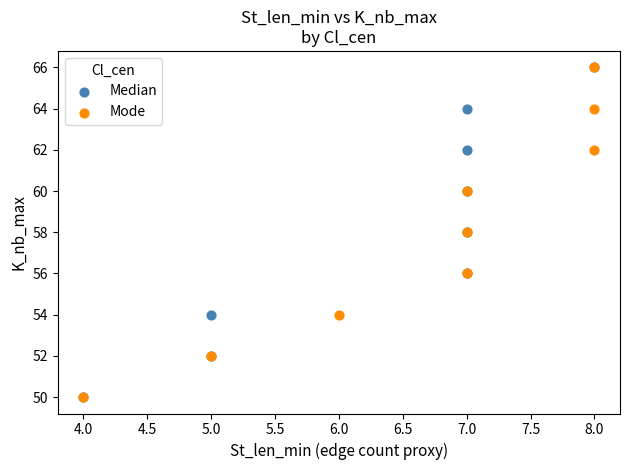

What are all the series names shown in the legend?

Median, Mode